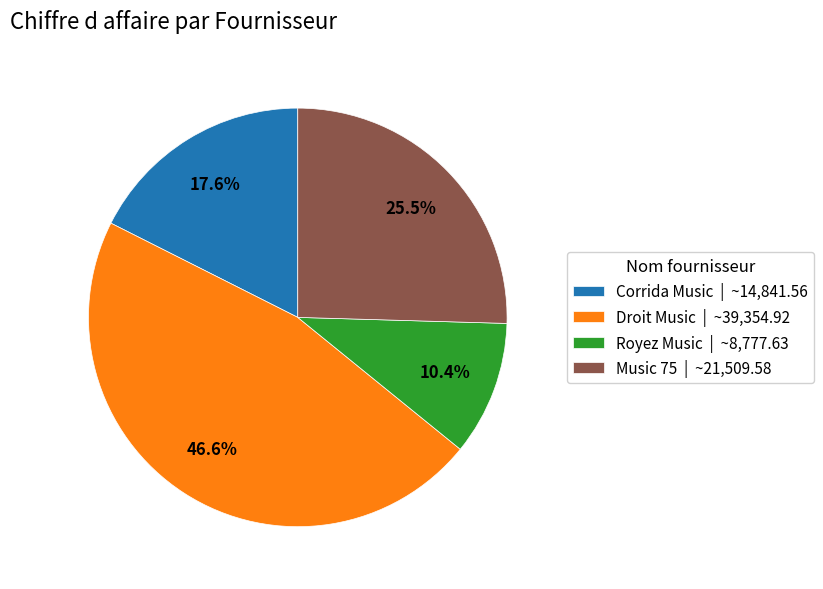

Which has a higher value, Music 75 or Royez Music?

Music 75